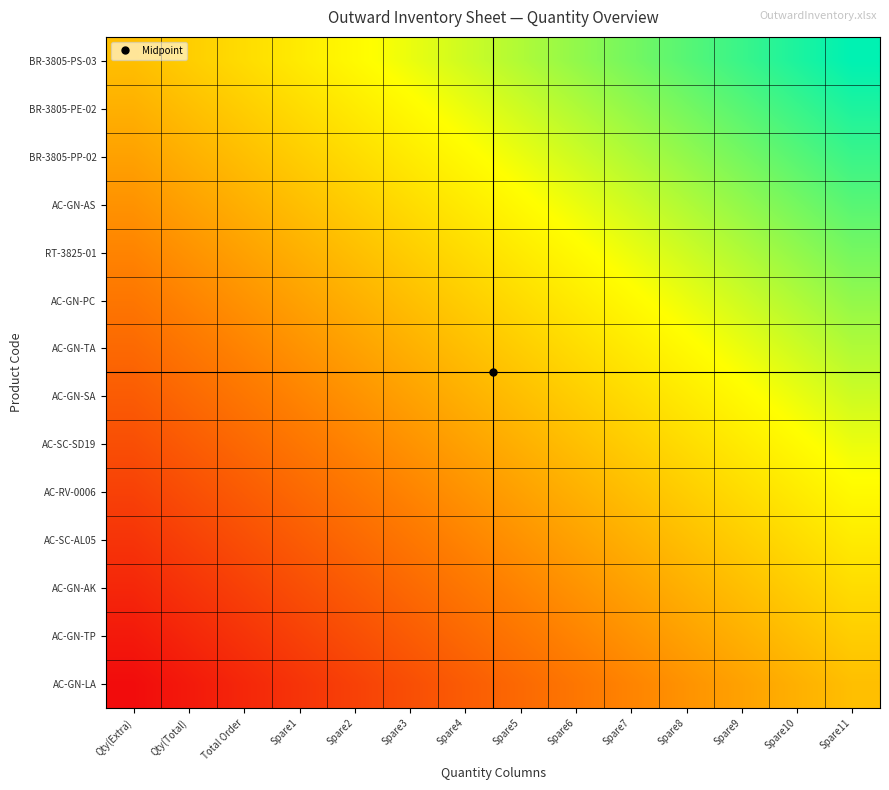

Reading right to left, what are all the values shown in this chart?

BR-3805-PS-03: Spare11=1.0	Spare10=0.9	Spare9=0.8	Spare8=0.8	Spare7=0.7	Spare6=0.6	Spare5=0.5	Spare4=0.5	Spare3=0.4	Spare2=0.3	Spare1=0.2	Total Order=0.2	Qty(Total)=0.1	Qty(Extra)=0.0
BR-3805-PE-02: Spare11=0.9	Spare10=0.8	Spare9=0.8	Spare8=0.7	Spare7=0.6	Spare6=0.5	Spare5=0.5	Spare4=0.4	Spare3=0.3	Spare2=0.2	Spare1=0.2	Total Order=0.1	Qty(Total)=0.0	Qty(Extra)=-0.1
BR-3805-PP-02: Spare11=0.8	Spare10=0.8	Spare9=0.7	Spare8=0.6	Spare7=0.5	Spare6=0.5	Spare5=0.4	Spare4=0.3	Spare3=0.2	Spare2=0.2	Spare1=0.1	Total Order=0.0	Qty(Total)=-0.1	Qty(Extra)=-0.2
AC-GN-AS: Spare11=0.8	Spare10=0.7	Spare9=0.6	Spare8=0.5	Spare7=0.5	Spare6=0.4	Spare5=0.3	Spare4=0.2	Spare3=0.2	Spare2=0.1	Spare1=0.0	Total Order=-0.1	Qty(Total)=-0.2	Qty(Extra)=-0.2
RT-3825-01: Spare11=0.7	Spare10=0.6	Spare9=0.5	Spare8=0.5	Spare7=0.4	Spare6=0.3	Spare5=0.2	Spare4=0.2	Spare3=0.1	Spare2=0.0	Spare1=-0.1	Total Order=-0.2	Qty(Total)=-0.2	Qty(Extra)=-0.3
AC-GN-PC: Spare11=0.6	Spare10=0.5	Spare9=0.5	Spare8=0.4	Spare7=0.3	Spare6=0.2	Spare5=0.2	Spare4=0.1	Spare3=0.0	Spare2=-0.1	Spare1=-0.2	Total Order=-0.2	Qty(Total)=-0.3	Qty(Extra)=-0.4
AC-GN-TA: Spare11=0.5	Spare10=0.5	Spare9=0.4	Spare8=0.3	Spare7=0.2	Spare6=0.2	Spare5=0.1	Spare4=0.0	Spare3=-0.1	Spare2=-0.2	Spare1=-0.2	Total Order=-0.3	Qty(Total)=-0.4	Qty(Extra)=-0.5
AC-GN-SA: Spare11=0.5	Spare10=0.4	Spare9=0.3	Spare8=0.2	Spare7=0.2	Spare6=0.1	Spare5=0.0	Spare4=-0.1	Spare3=-0.2	Spare2=-0.2	Spare1=-0.3	Total Order=-0.4	Qty(Total)=-0.5	Qty(Extra)=-0.5
AC-SC-SD19: Spare11=0.4	Spare10=0.3	Spare9=0.2	Spare8=0.2	Spare7=0.1	Spare6=0.0	Spare5=-0.1	Spare4=-0.2	Spare3=-0.2	Spare2=-0.3	Spare1=-0.4	Total Order=-0.5	Qty(Total)=-0.5	Qty(Extra)=-0.6
AC-RV-0006: Spare11=0.3	Spare10=0.2	Spare9=0.2	Spare8=0.1	Spare7=0.0	Spare6=-0.1	Spare5=-0.2	Spare4=-0.2	Spare3=-0.3	Spare2=-0.4	Spare1=-0.5	Total Order=-0.5	Qty(Total)=-0.6	Qty(Extra)=-0.7
AC-SC-AL05: Spare11=0.2	Spare10=0.2	Spare9=0.1	Spare8=0.0	Spare7=-0.1	Spare6=-0.2	Spare5=-0.2	Spare4=-0.3	Spare3=-0.4	Spare2=-0.5	Spare1=-0.5	Total Order=-0.6	Qty(Total)=-0.7	Qty(Extra)=-0.8
AC-GN-AK: Spare11=0.2	Spare10=0.1	Spare9=0.0	Spare8=-0.1	Spare7=-0.2	Spare6=-0.2	Spare5=-0.3	Spare4=-0.4	Spare3=-0.5	Spare2=-0.5	Spare1=-0.6	Total Order=-0.7	Qty(Total)=-0.8	Qty(Extra)=-0.8
AC-GN-TP: Spare11=0.1	Spare10=0.0	Spare9=-0.1	Spare8=-0.2	Spare7=-0.2	Spare6=-0.3	Spare5=-0.4	Spare4=-0.5	Spare3=-0.5	Spare2=-0.6	Spare1=-0.7	Total Order=-0.8	Qty(Total)=-0.8	Qty(Extra)=-0.9
AC-GN-LA: Spare11=0.0	Spare10=-0.1	Spare9=-0.2	Spare8=-0.2	Spare7=-0.3	Spare6=-0.4	Spare5=-0.5	Spare4=-0.5	Spare3=-0.6	Spare2=-0.7	Spare1=-0.8	Total Order=-0.8	Qty(Total)=-0.9	Qty(Extra)=-1.0